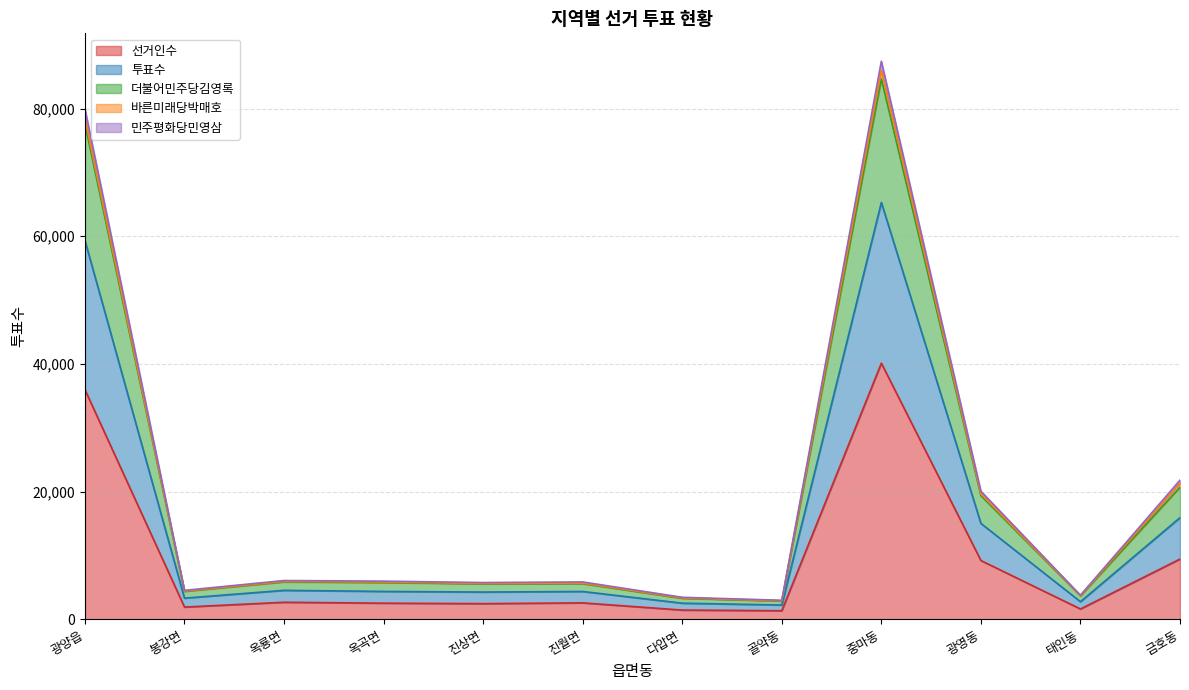

True or false: 선거인수 and 투표수 intersect in this chart.

False